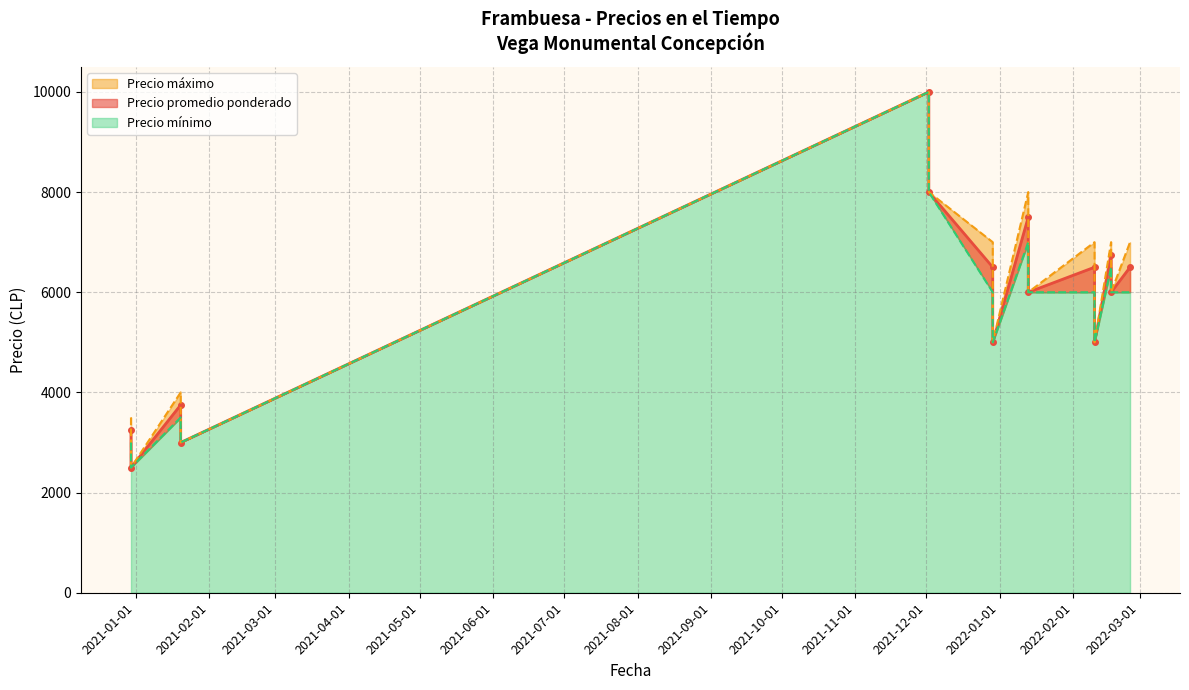

What is the approximate value of Precio promedio ponderado at 2021-01-20, to the nearest 100?

3800